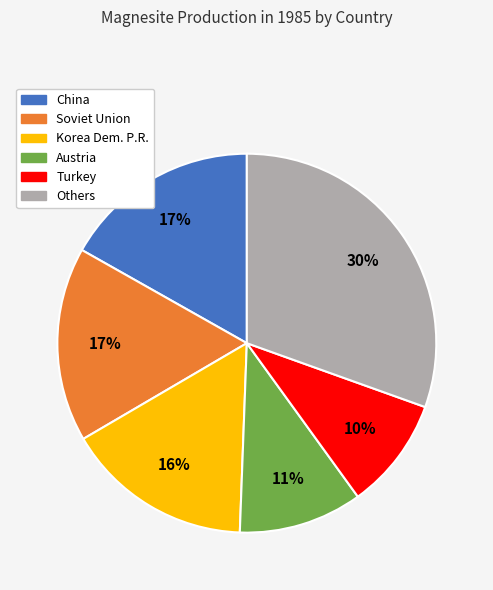

Do Turkey and Austria together represent more than half of the pie?

No